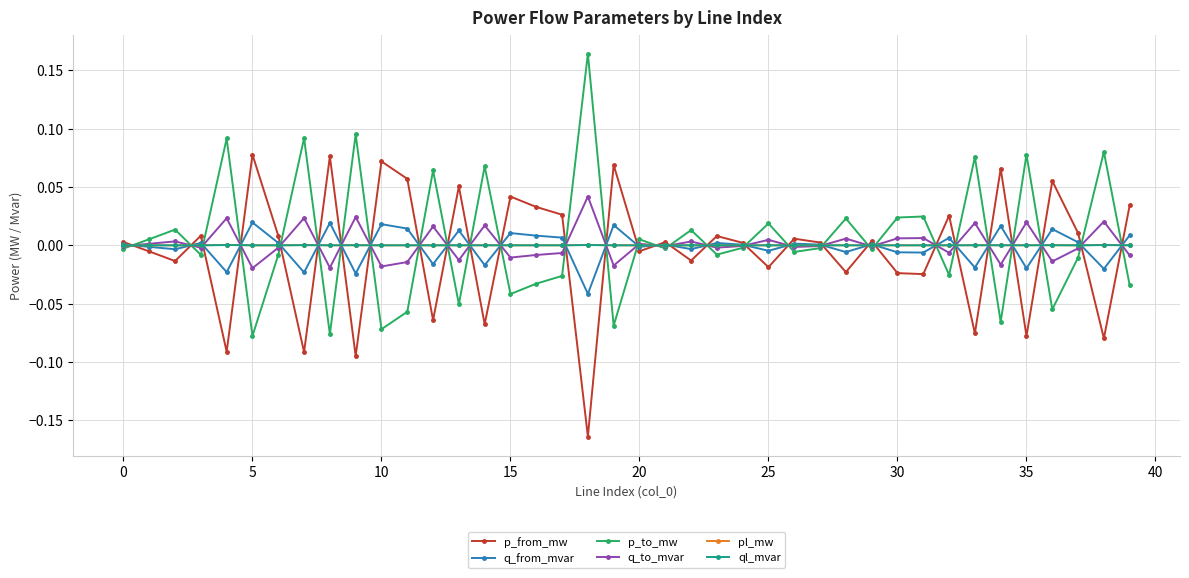

True or false: q_from_mvar has more than 1 interior local peaks.

True